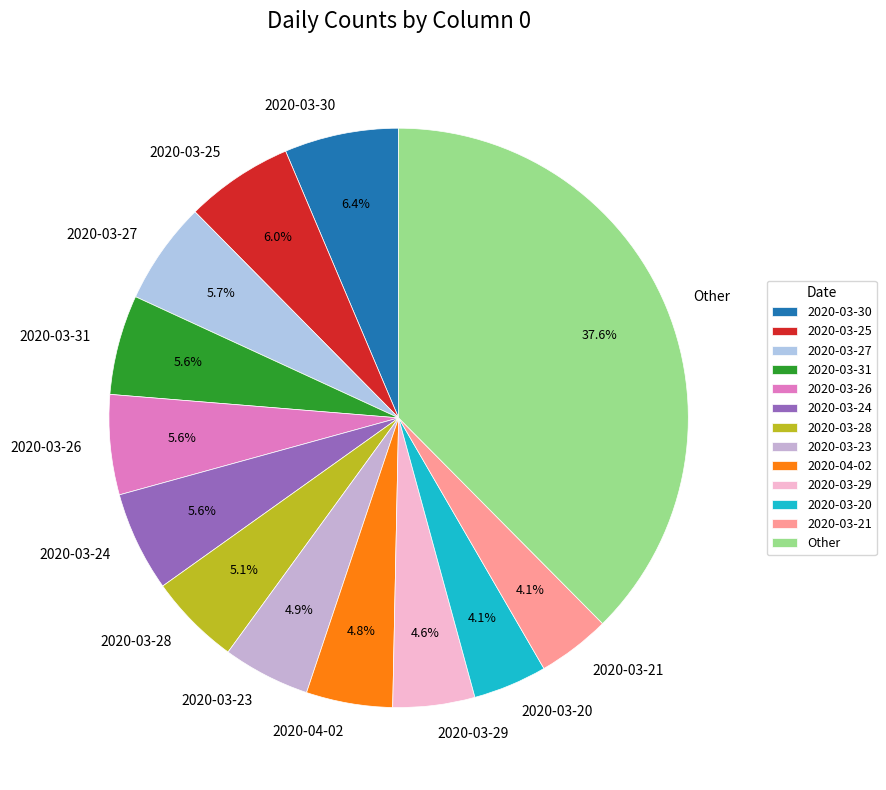

What is the largest slice in the pie chart?

Other